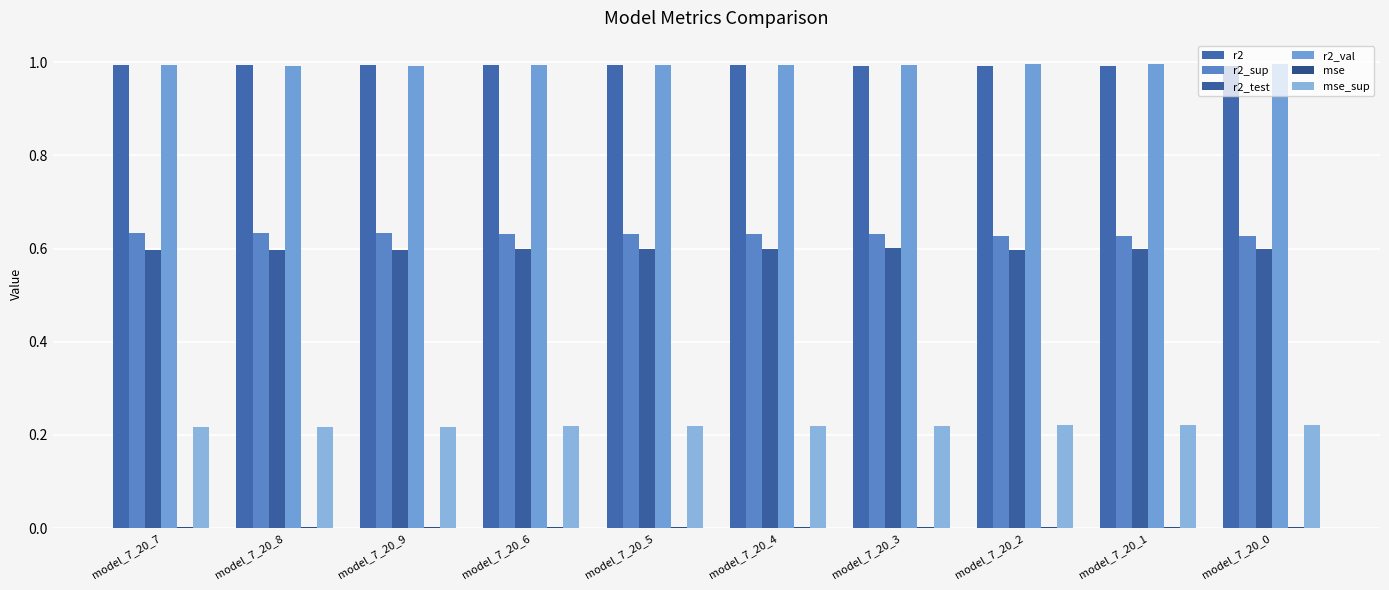

How many data points does each series have?

10